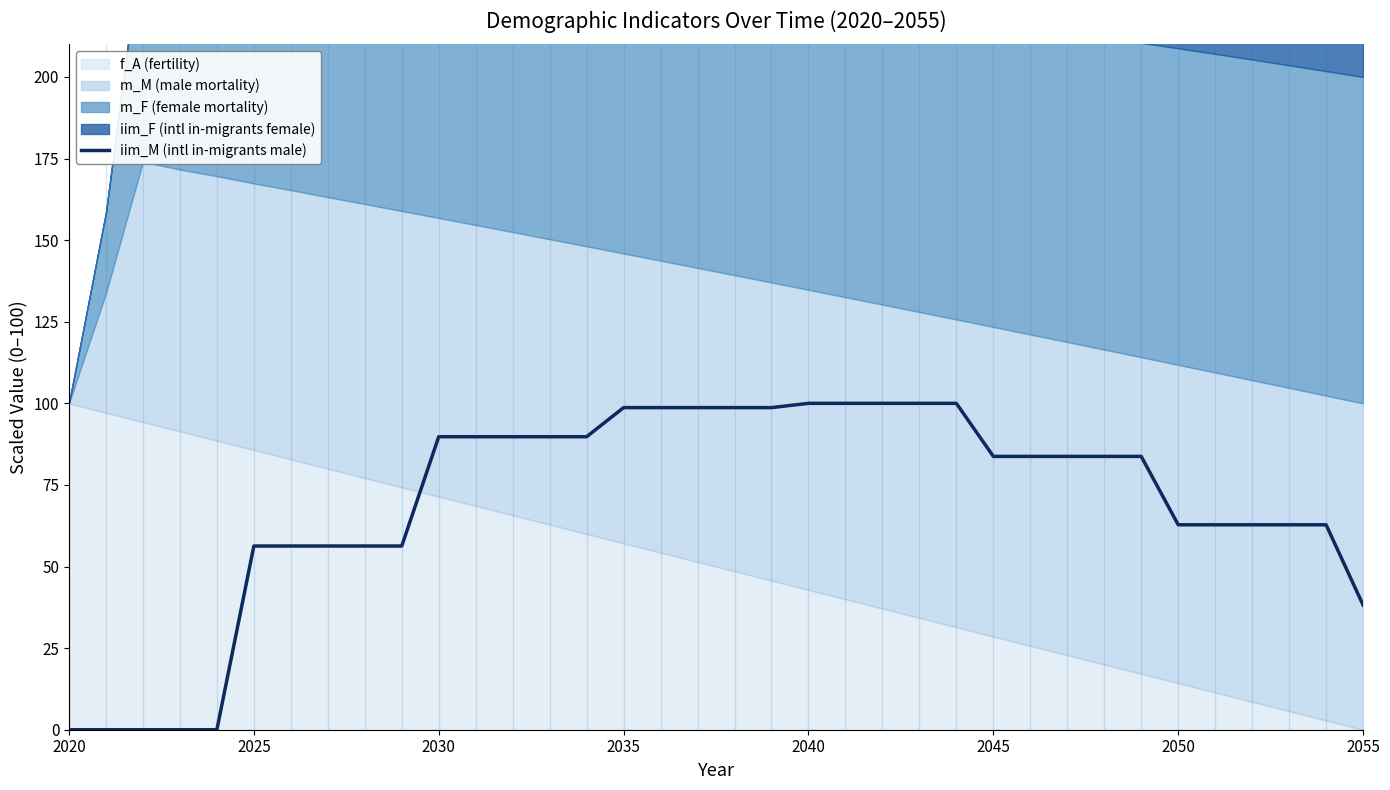

What is the change in value from 28 to 31?

-21.0